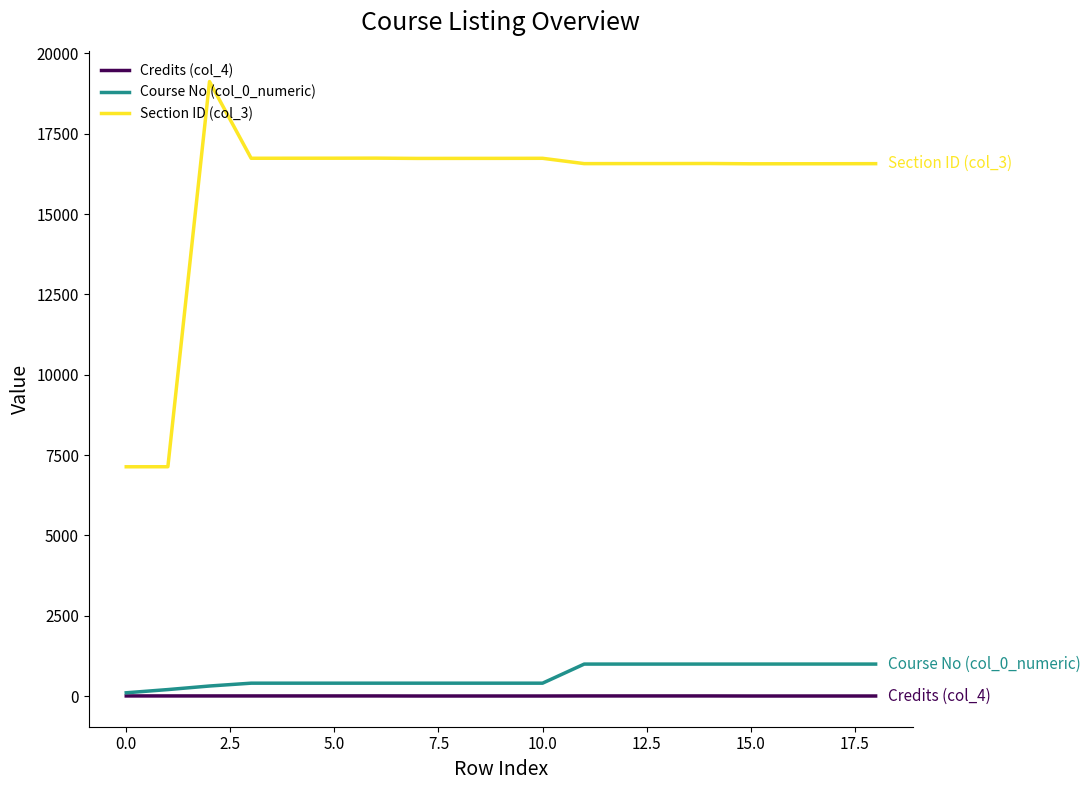

How many lines are shown in the chart?

3